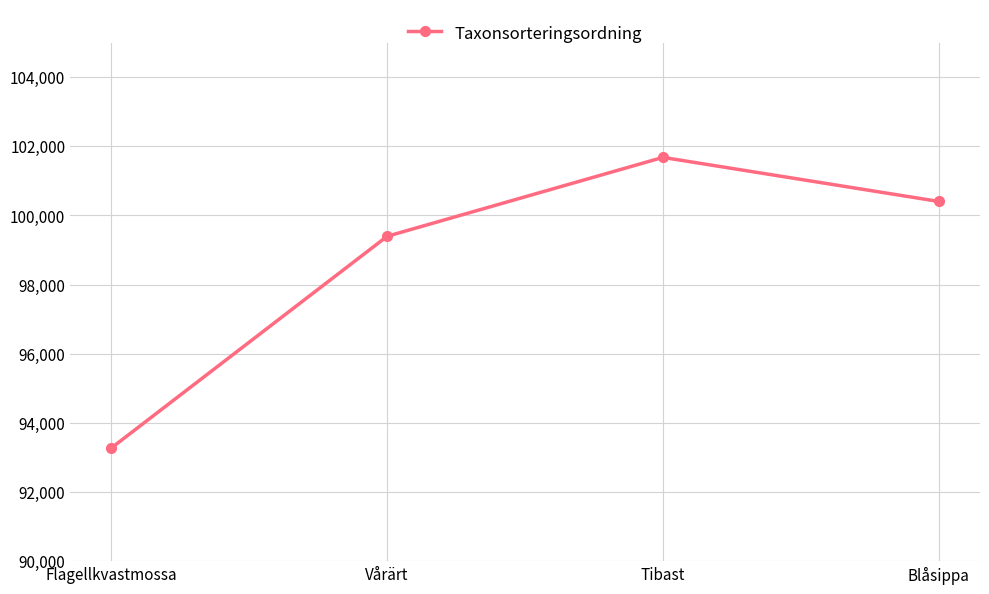

Reading left to right, transcribe all the data shown in this chart.

Flagellkvastmossa=93276	Vårärt=99398	Tibast=101680	Blåsippa=100406